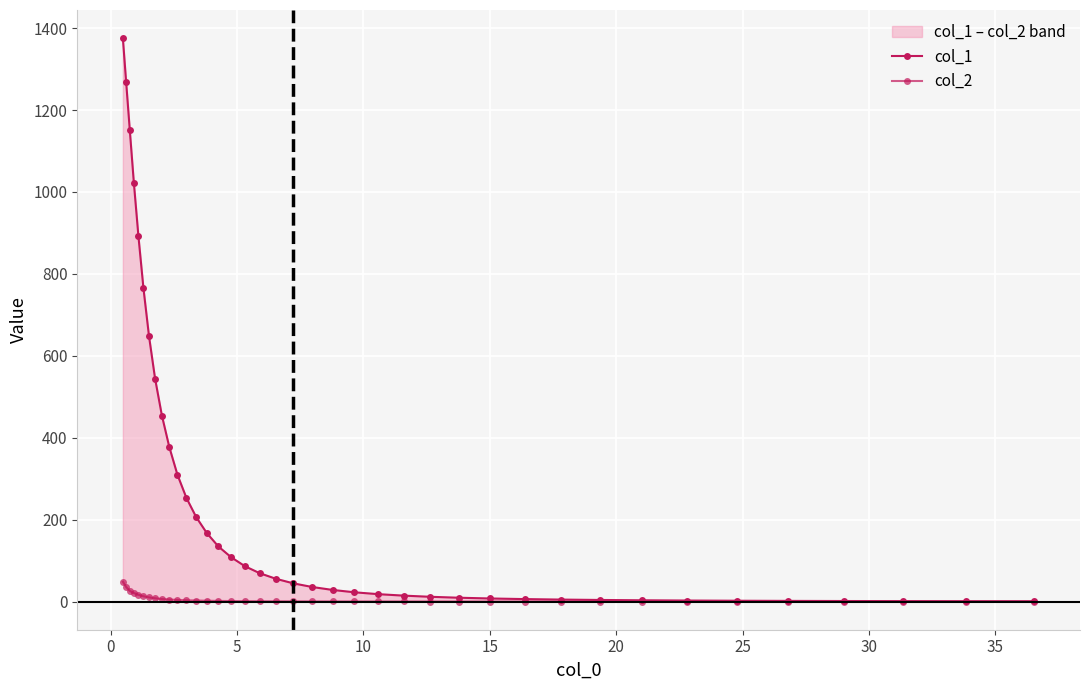

Is the value of col_1 at 18 greater than the value of col_2 at 20?

Yes